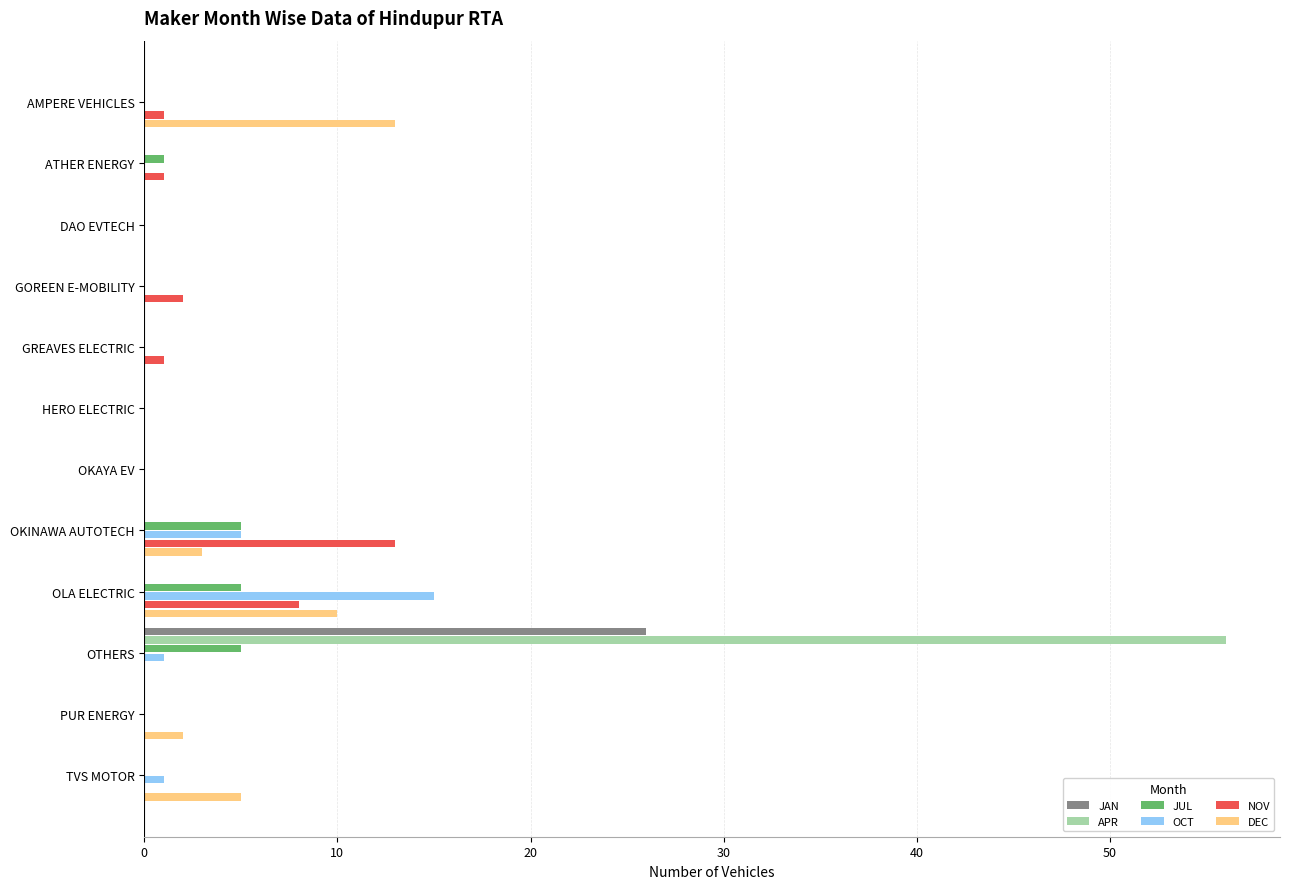

How many data points does each series have?

12